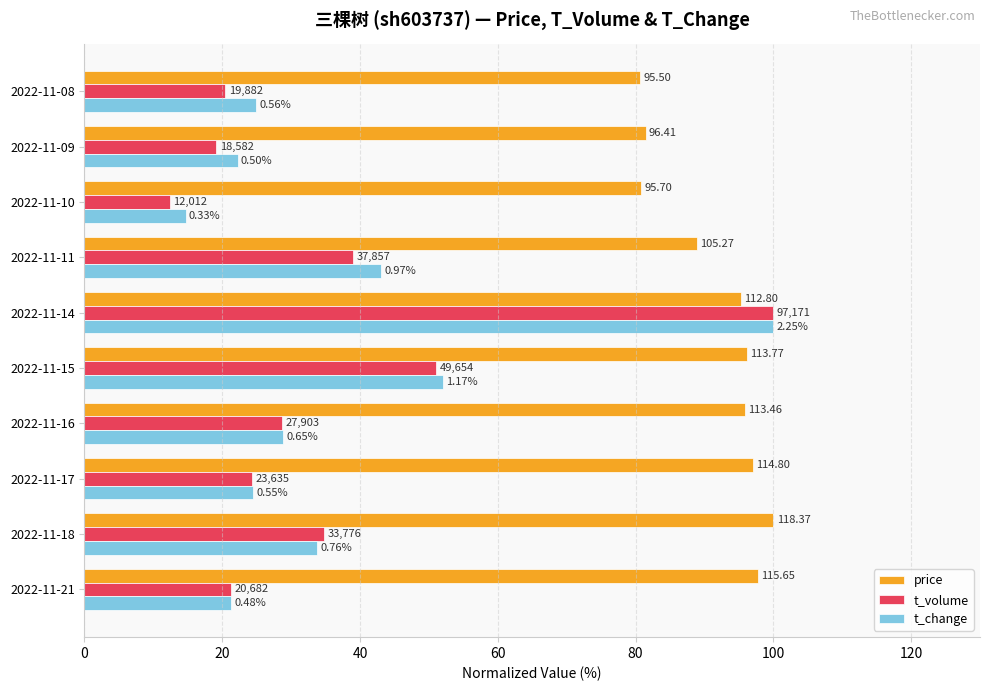

What are all the series names shown in the legend?

price, t_volume, t_change